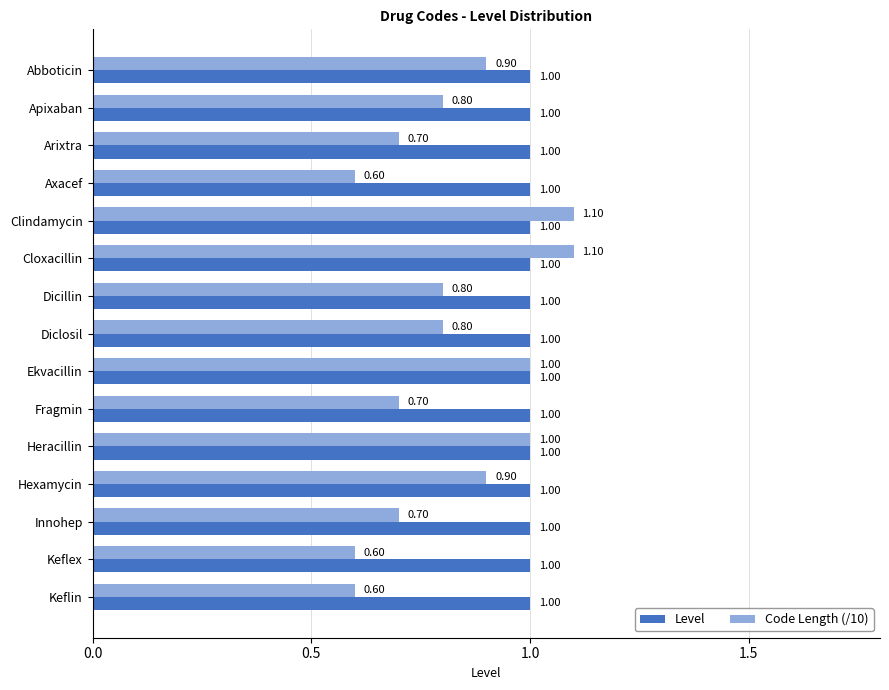

Which series has the widest spread of values?

Code Length (/10)